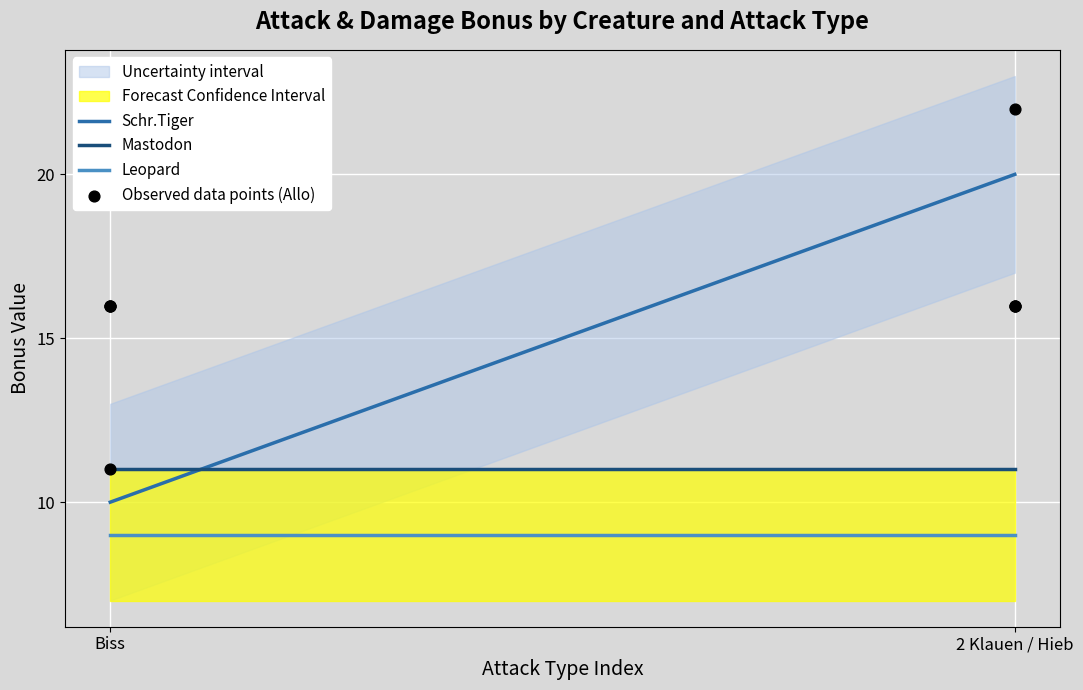

Which series reaches the maximum Y coordinate?

Observed data points (Allo)